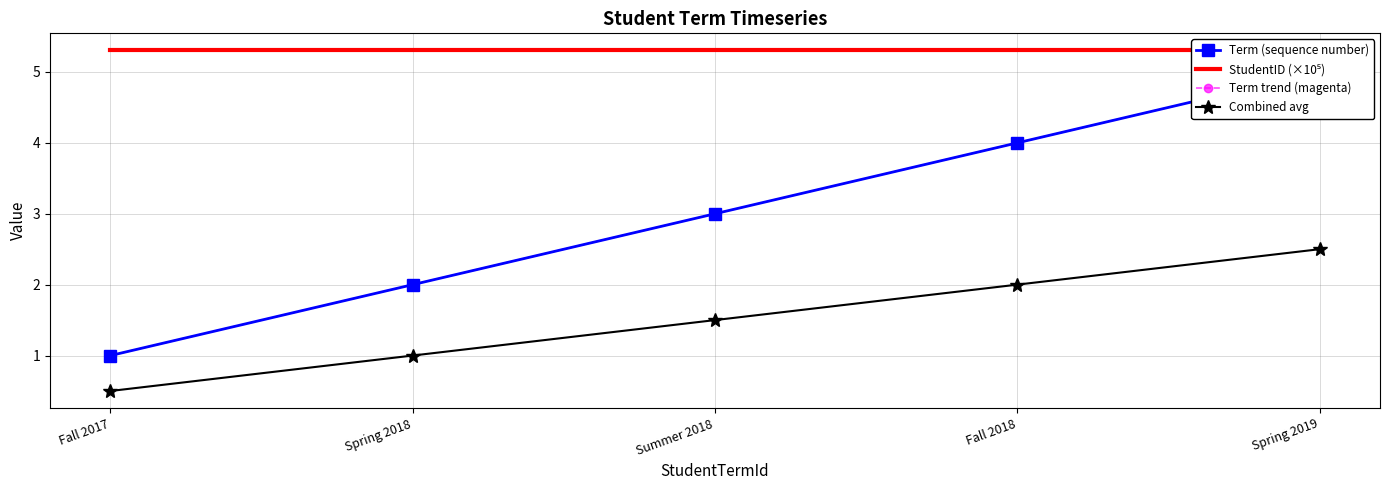

Rank the series at Spring 2018 from lowest to highest value.

Combined avg, Term (sequence number), Term trend (magenta), StudentID (×10⁵)